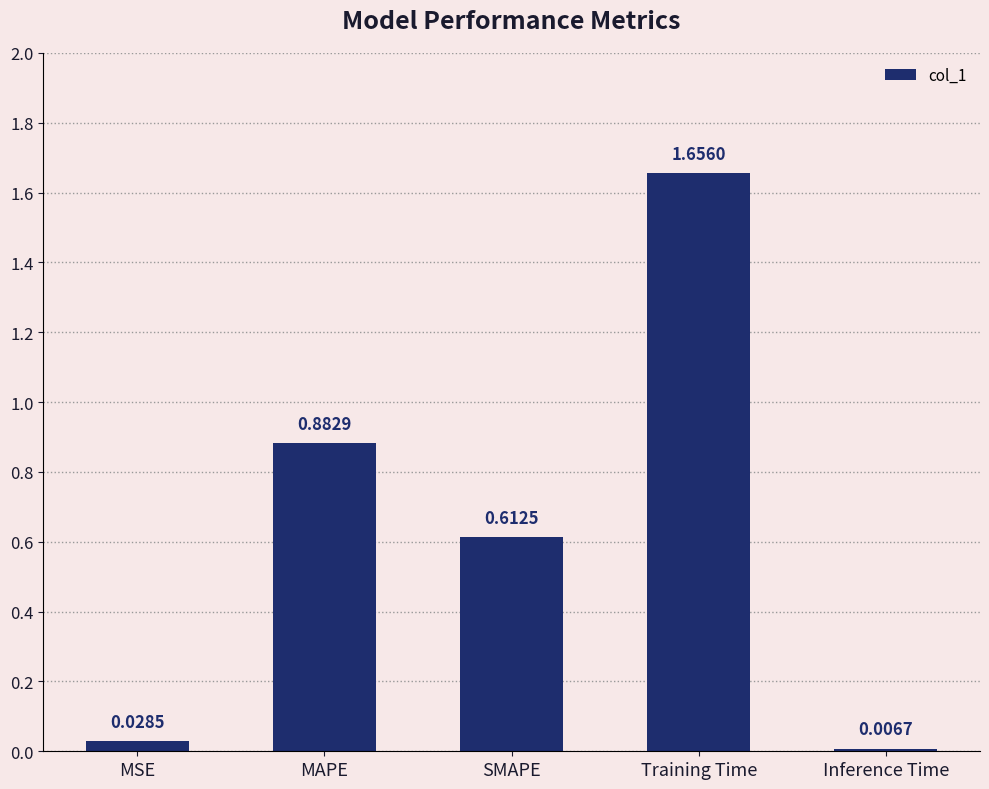

At which category does the chart reach its minimum across all series?

Inference Time